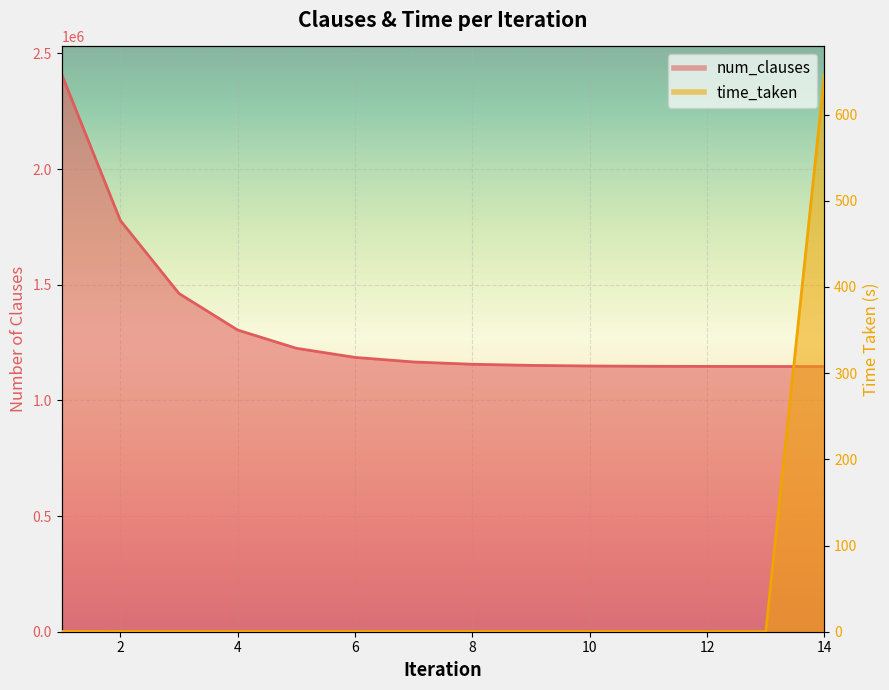

Which series has the largest total across all categories?

num_clauses